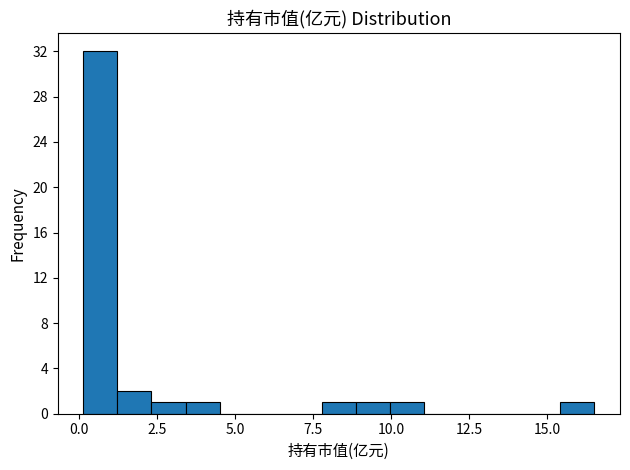

Read against the x-axis, roughly where is the centre of the tallest bar?

0.5